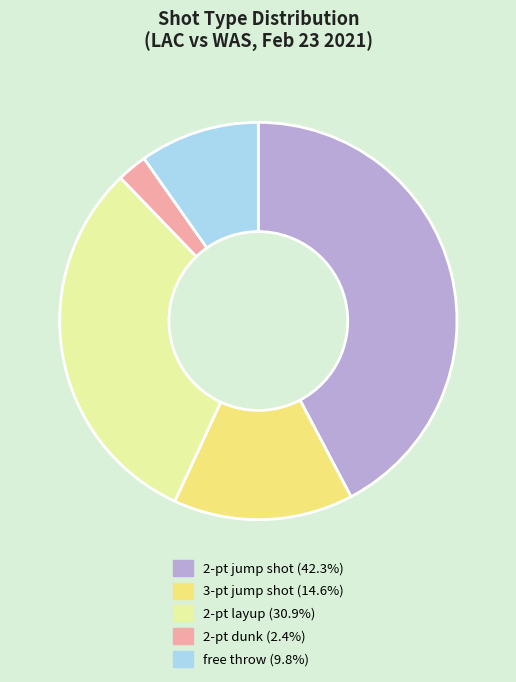

Which category has the smallest portion of the pie?

2-pt dunk